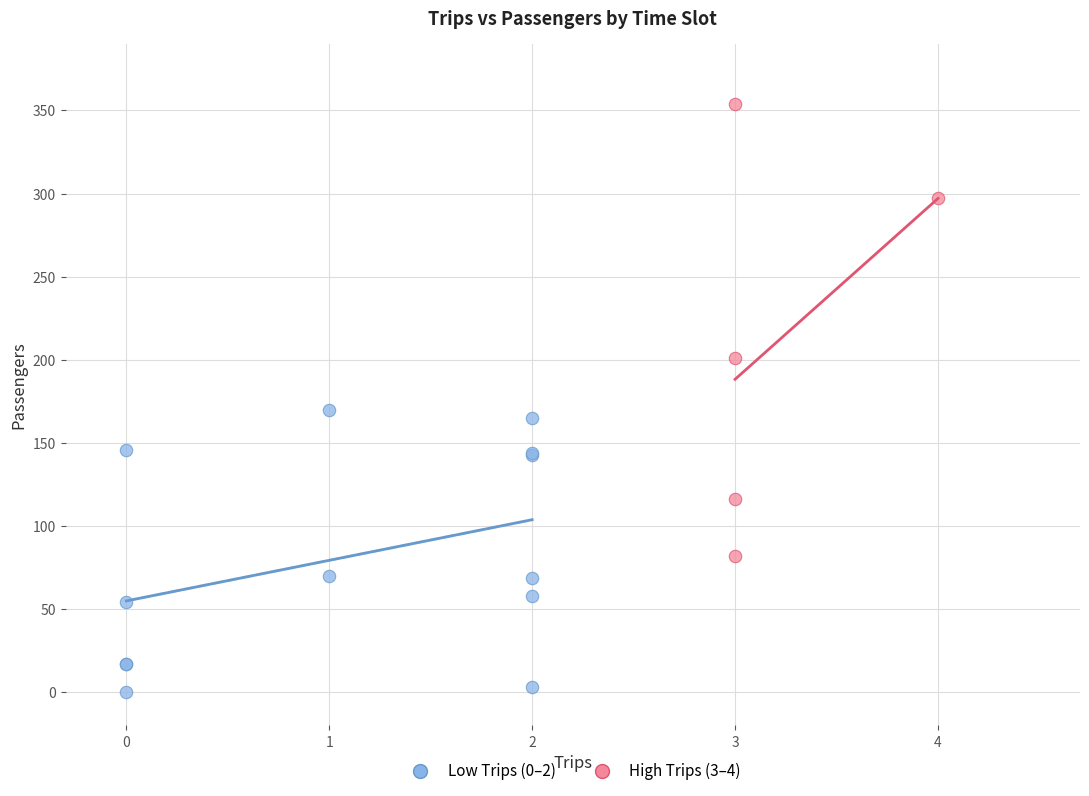

Which series reaches the minimum Y coordinate?

Low Trips (0–2)